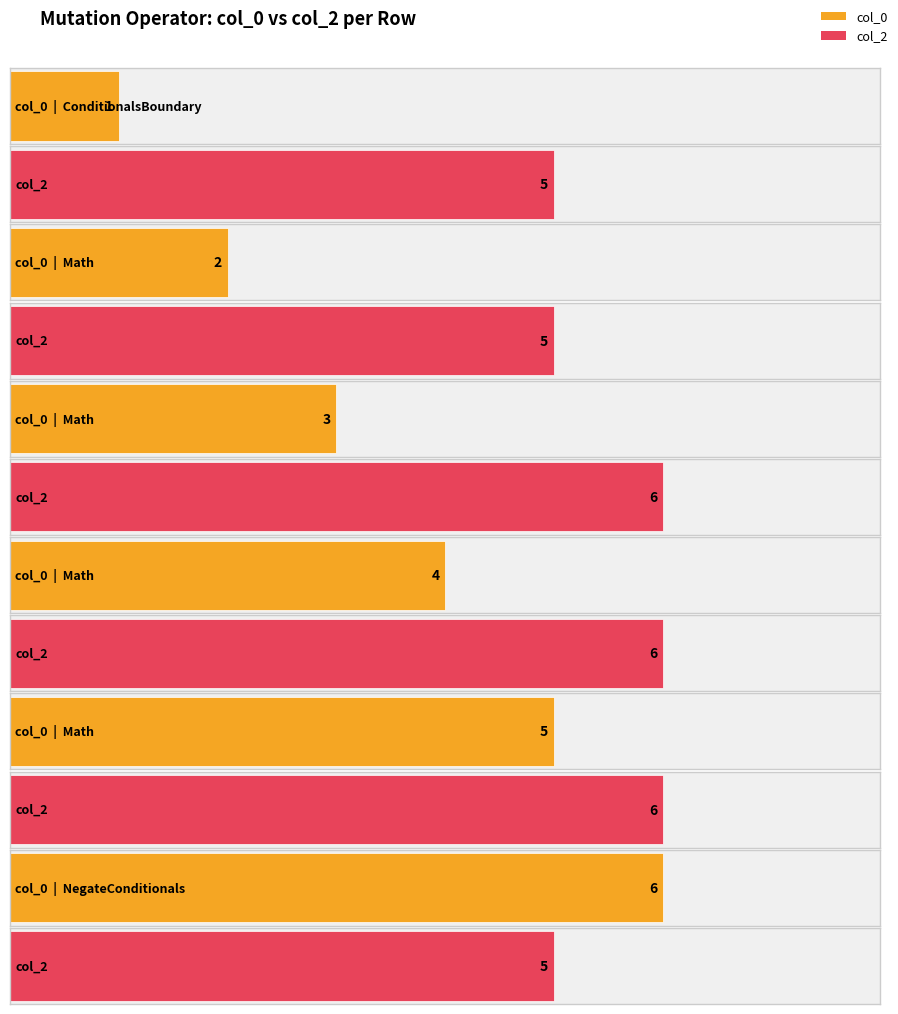

Reading right to left, what are all the values shown in this chart?

col_0: NegateConditionals=6	Math=5	Math=4	Math=3	Math=2	ConditionalsBoundary=1
col_2: NegateConditionals=5	Math=6	Math=6	Math=6	Math=5	ConditionalsBoundary=5